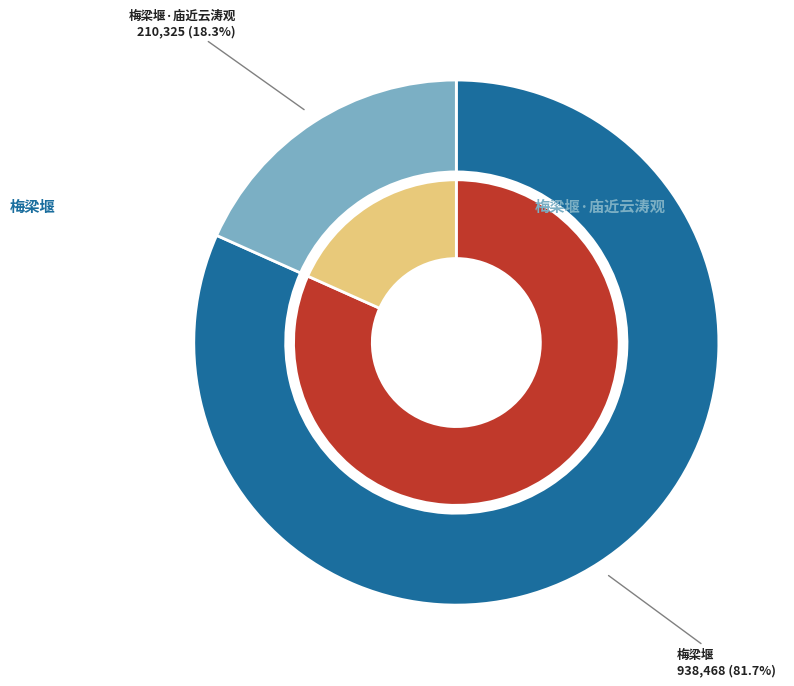

Which slice is the smallest?

梅梁堰·庙近云涛观